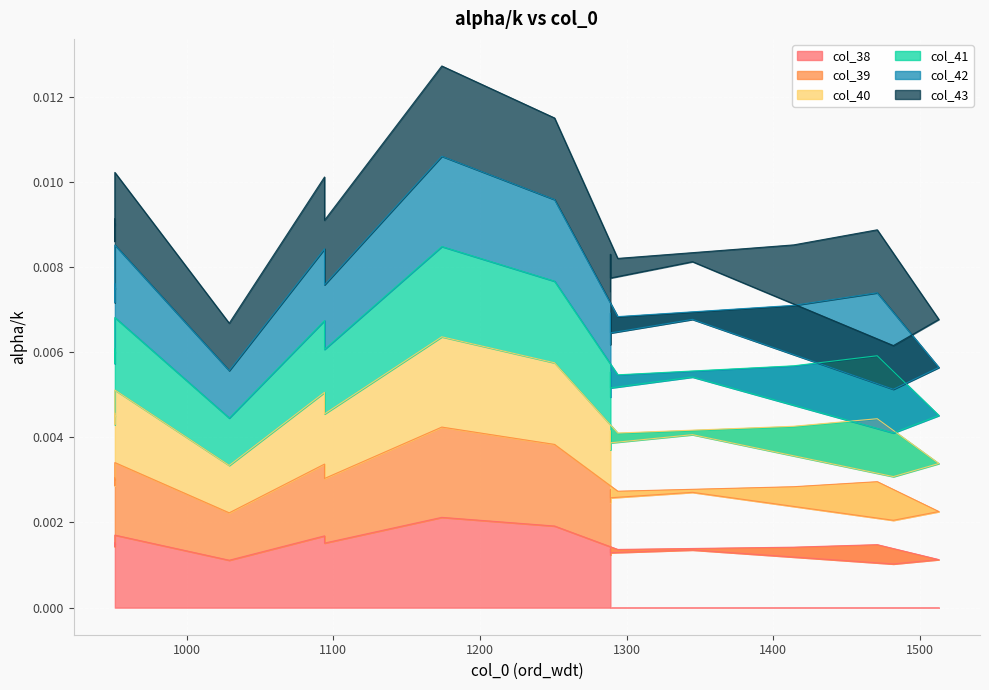

List the series in order of their peak value, lowest first.

col_38, col_39, col_40, col_41, col_43, col_42